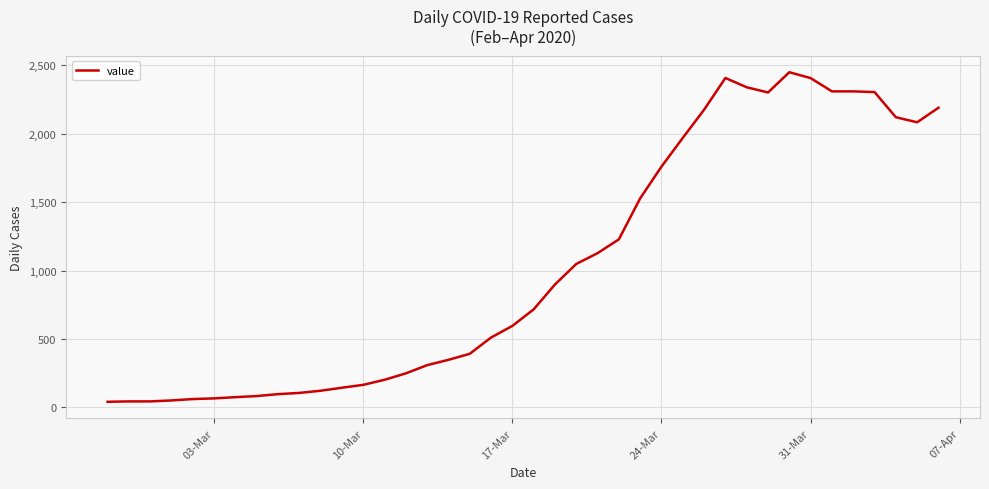

What is the greatest value displayed?

2450